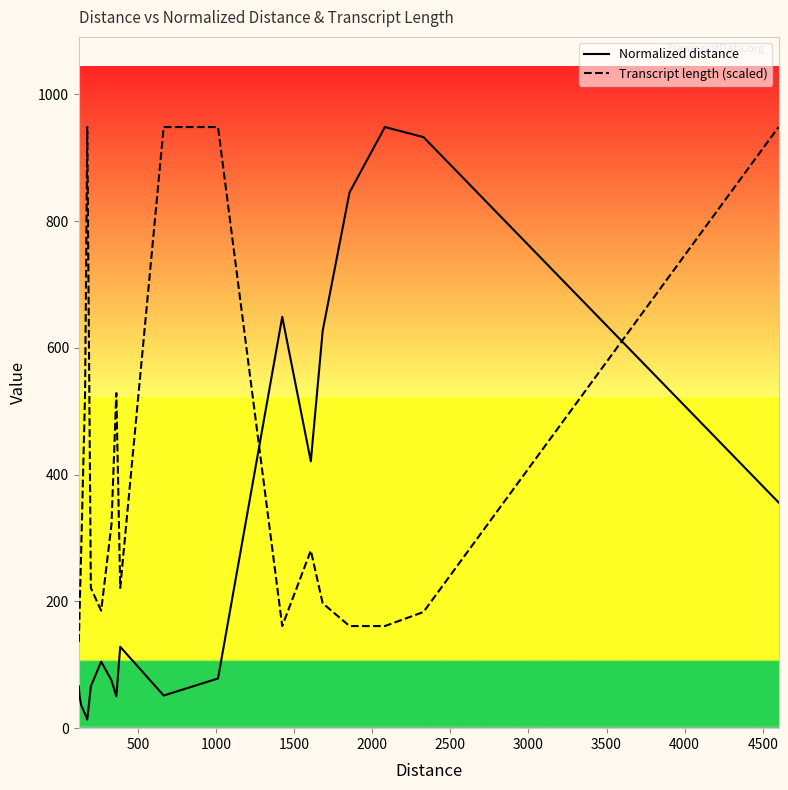

What is the difference between the second highest and second lowest values in the Transcript length (scaled) series?

787.4